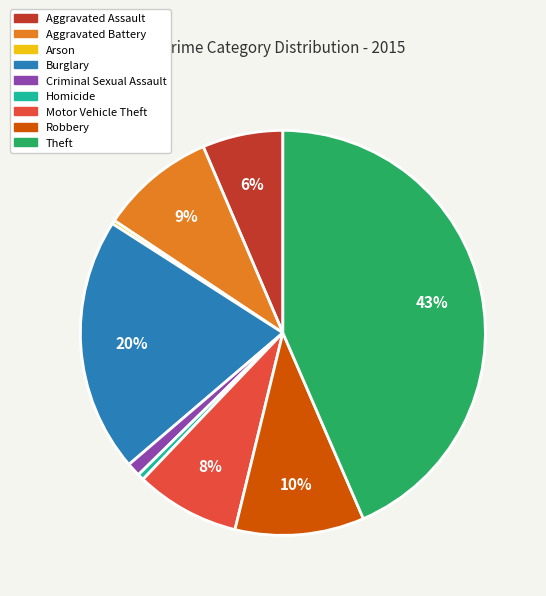

Is there any slice that represents more than half of the pie?

No